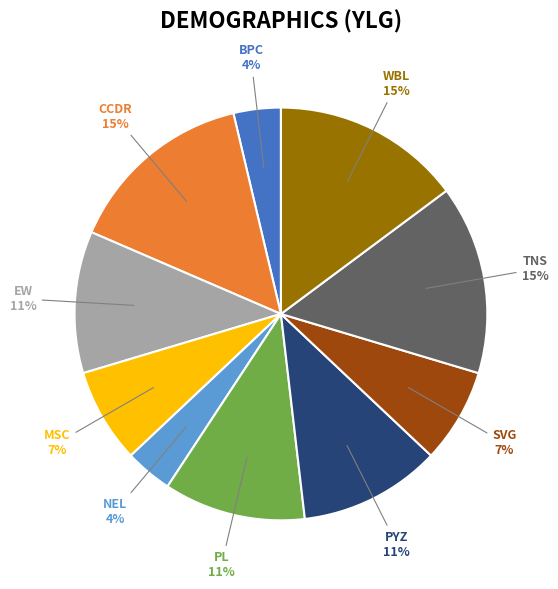

Is there a majority slice in this chart?

No